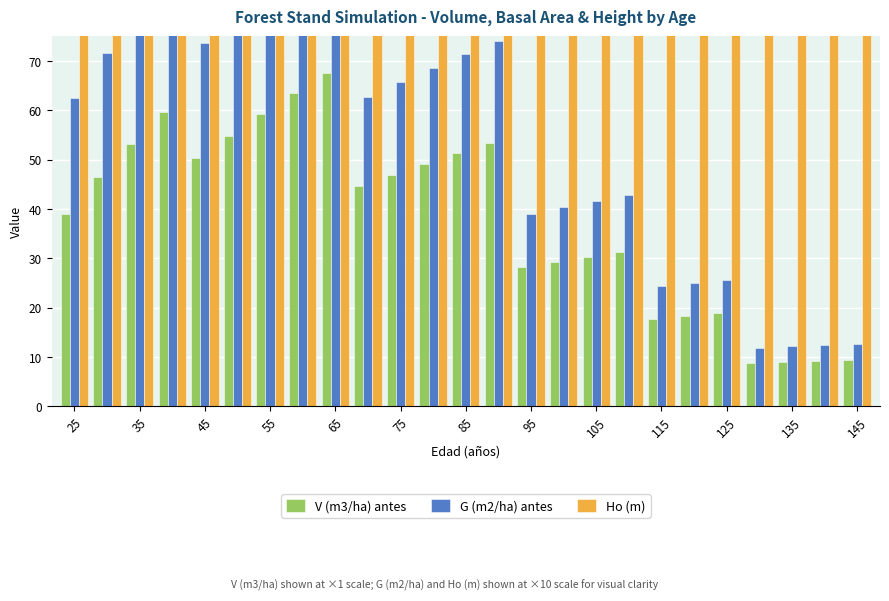

Which series has the largest total across all categories?

Ho (m)